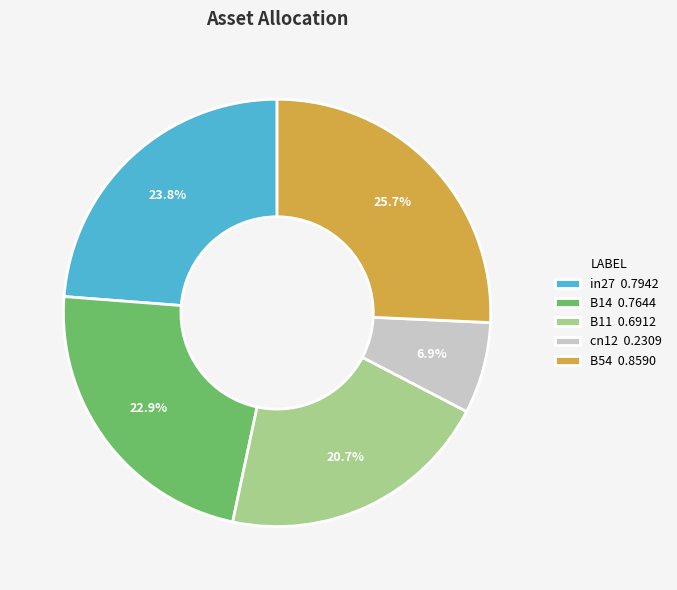

Count the number of slices in the pie.

5